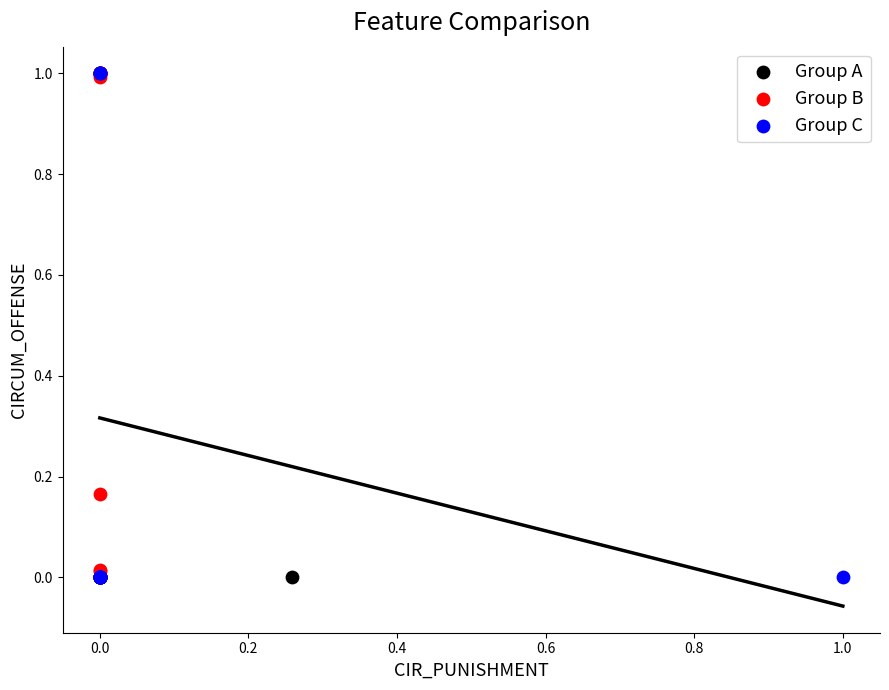

What are all the series names shown in the legend?

Group A, Group B, Group C